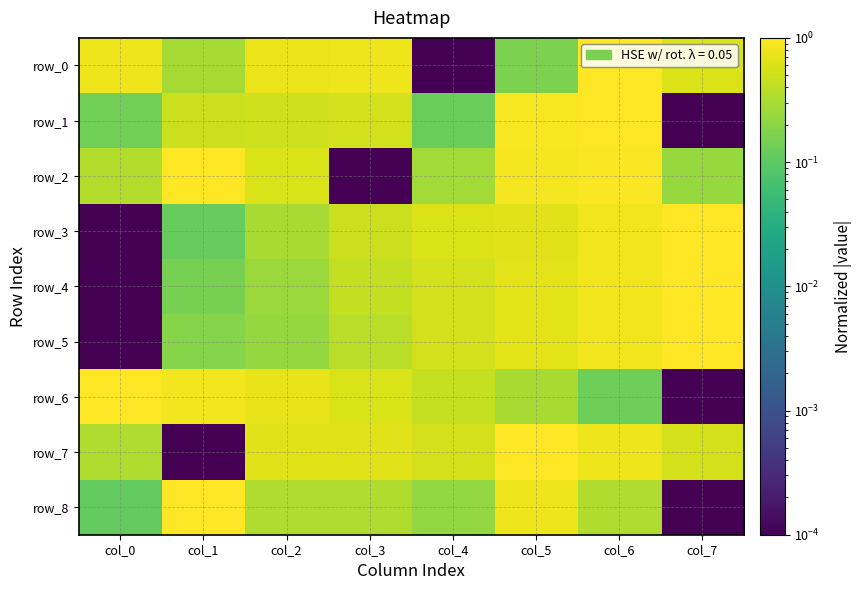

What is the spread (max minus min) of values at col_7?

1.0